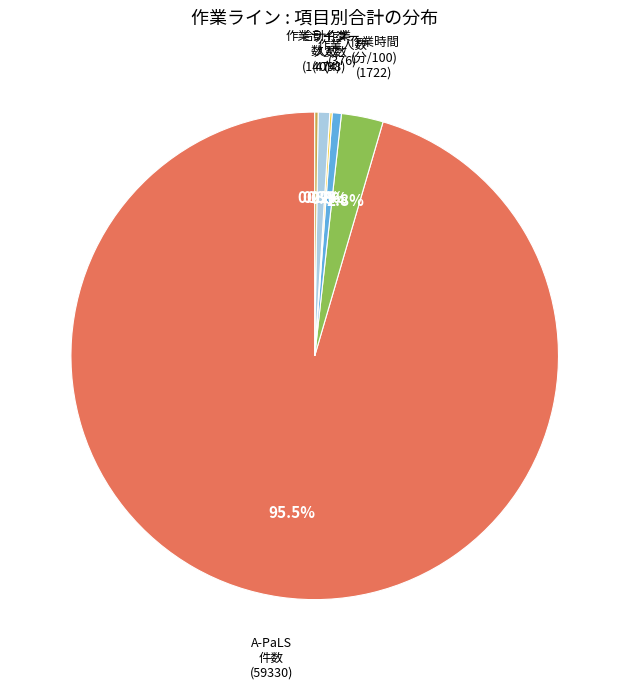

Is there any slice that represents more than half of the pie?

Yes